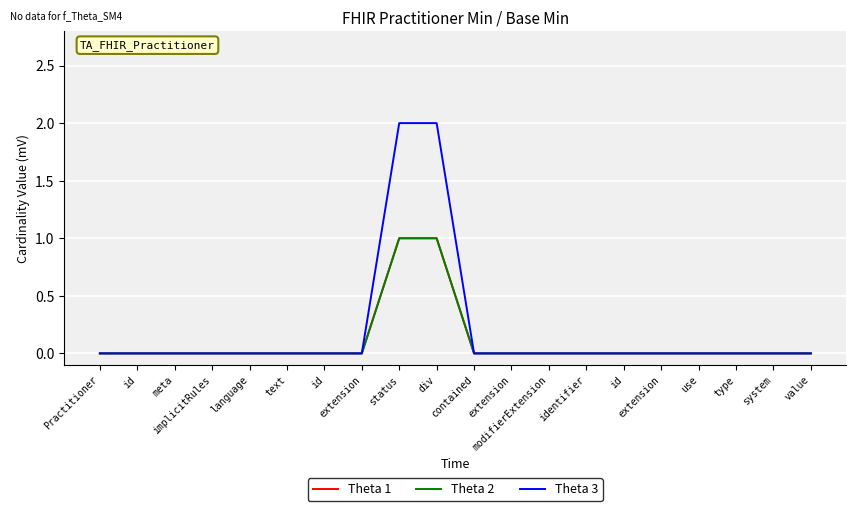

Is this an area chart (filled region under the line)?

No